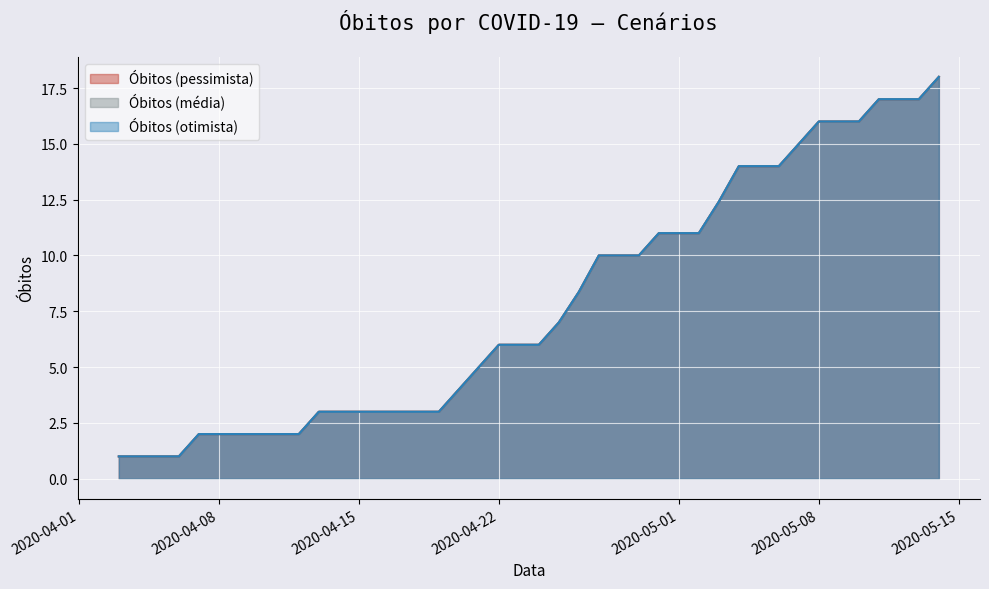

What is the sum of the Óbitos (pessimista) values at 2020-05-07 and 2020-05-10?

31.0